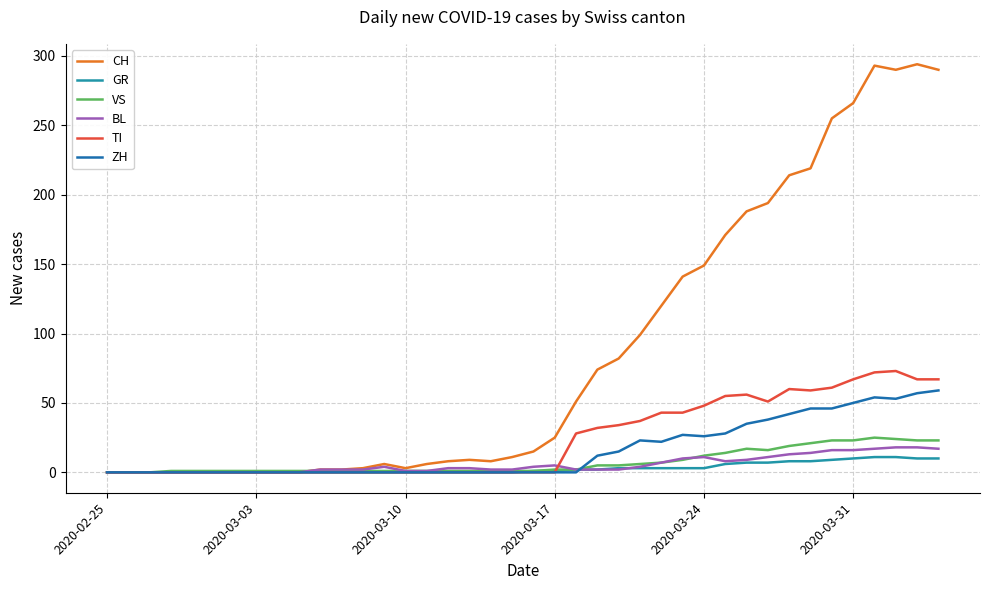

Which series ends up on top after the final intersection of TI and GR?

TI